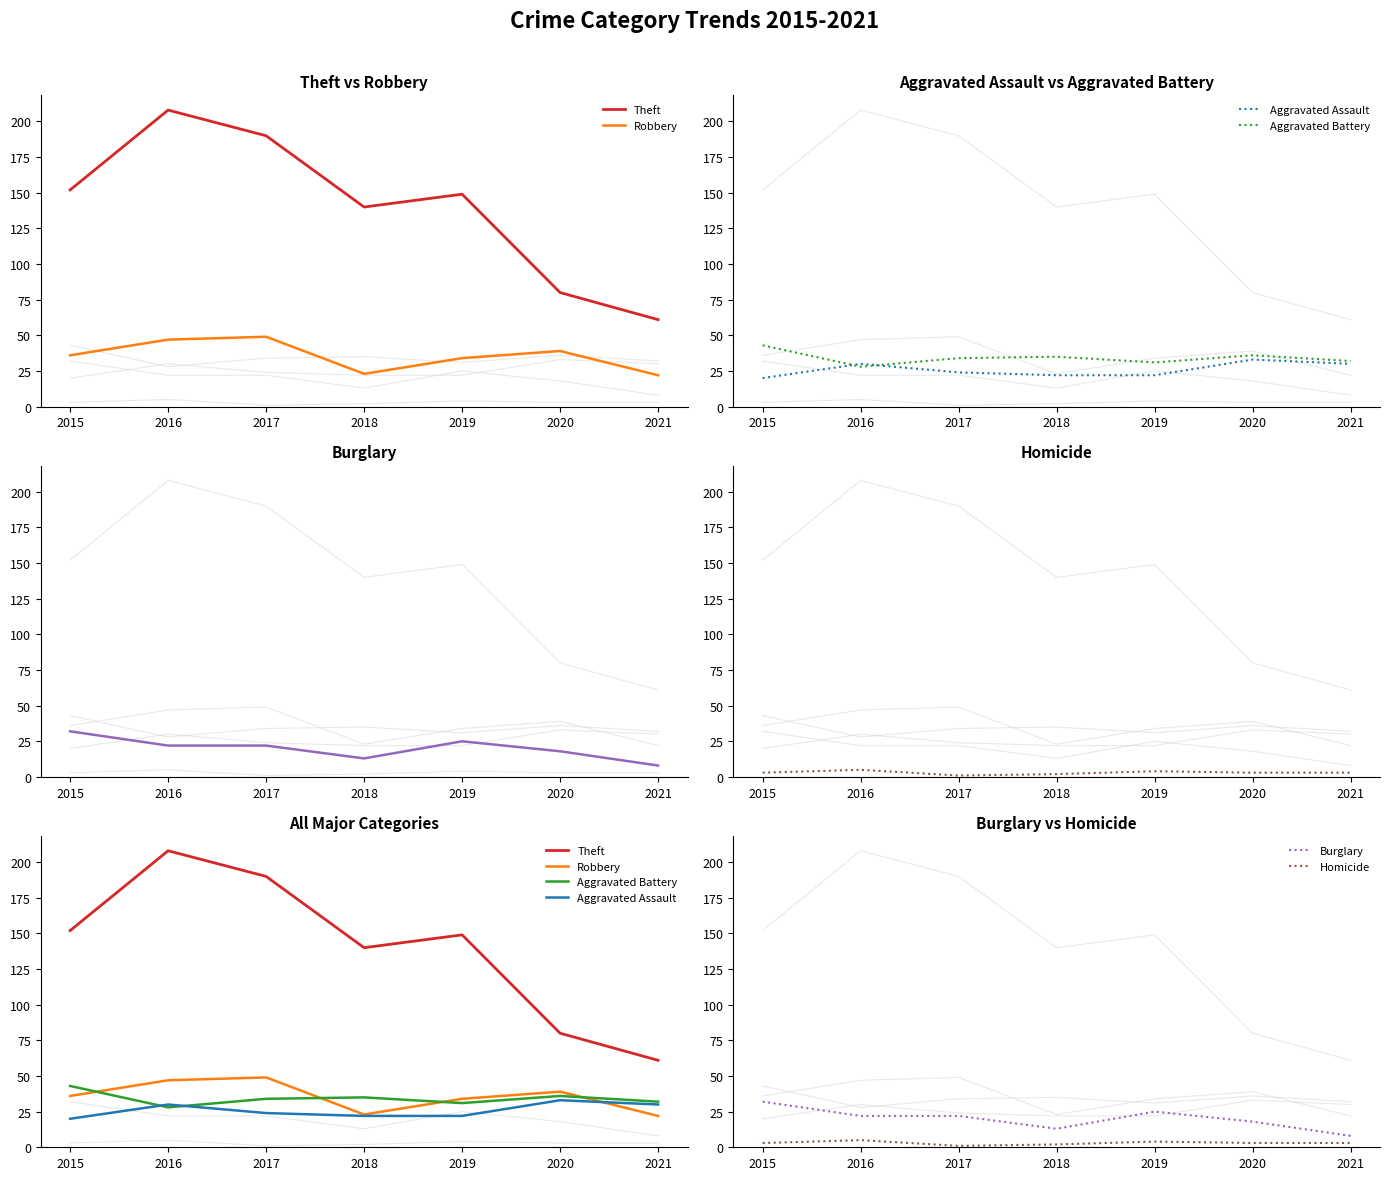

What is the difference between the highest and lowest values at 2017?

189